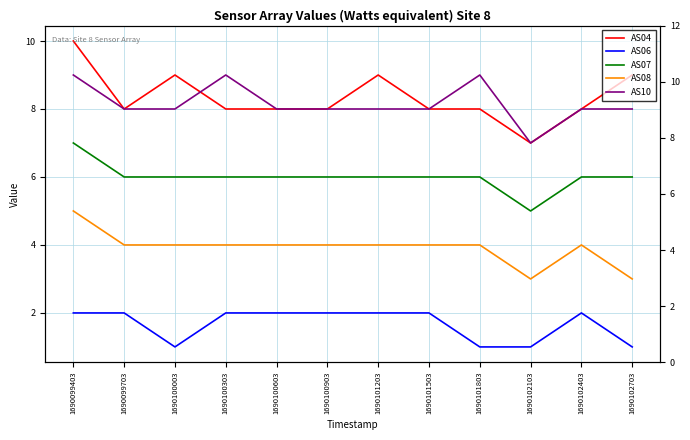

Which series has the largest total across all categories?

AS04